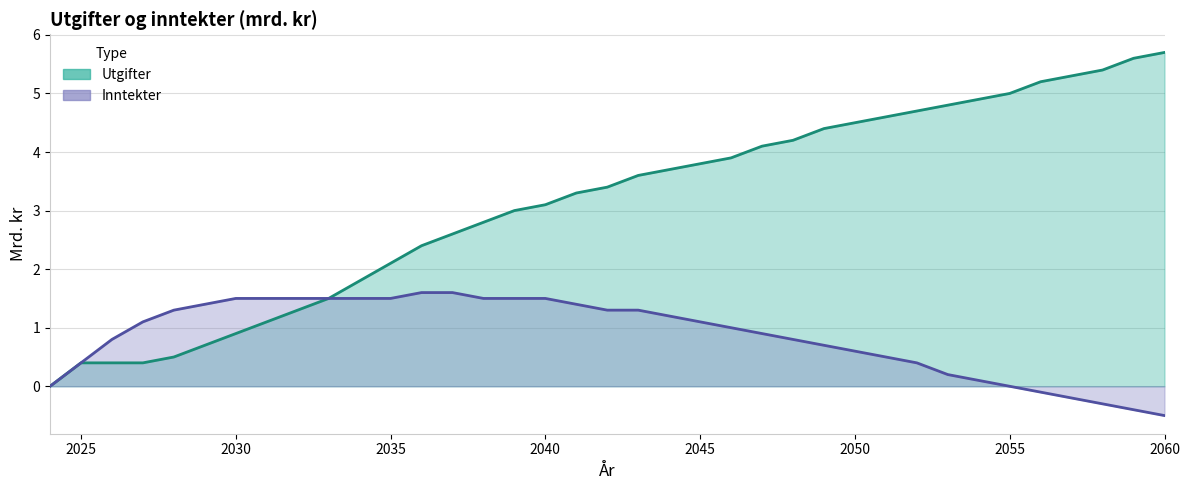

What value does the Utgifter series have at 2059?

5.6